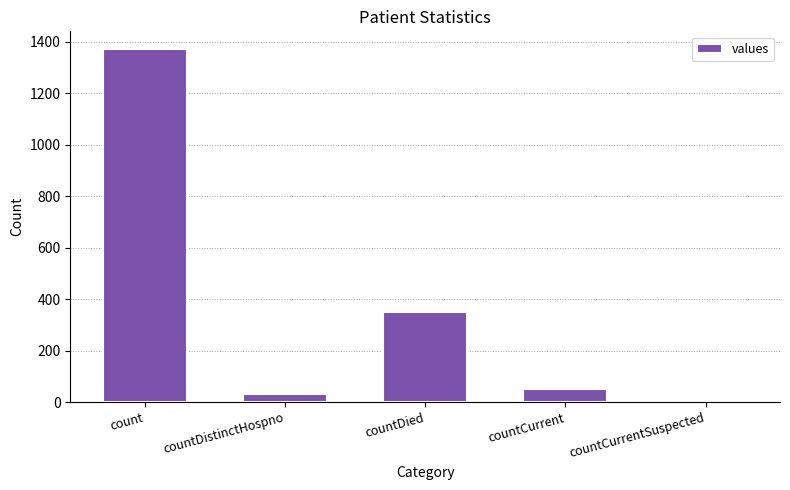

Reading left to right, extract all data points from this chart.

count=1371	countDistinctHospno=33	countDied=349	countCurrent=52	countCurrentSuspected=0